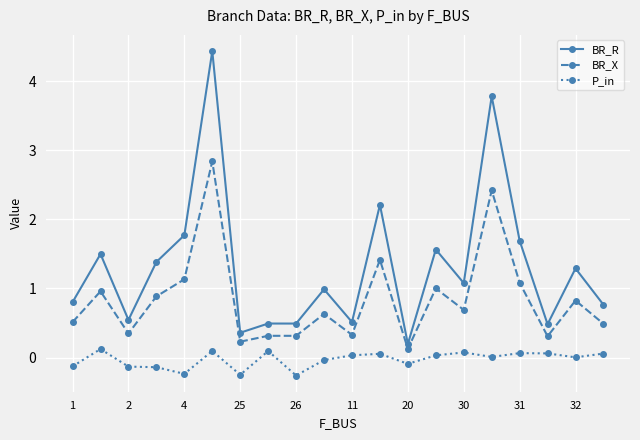

What is the sum of all BR_X values?

16.9